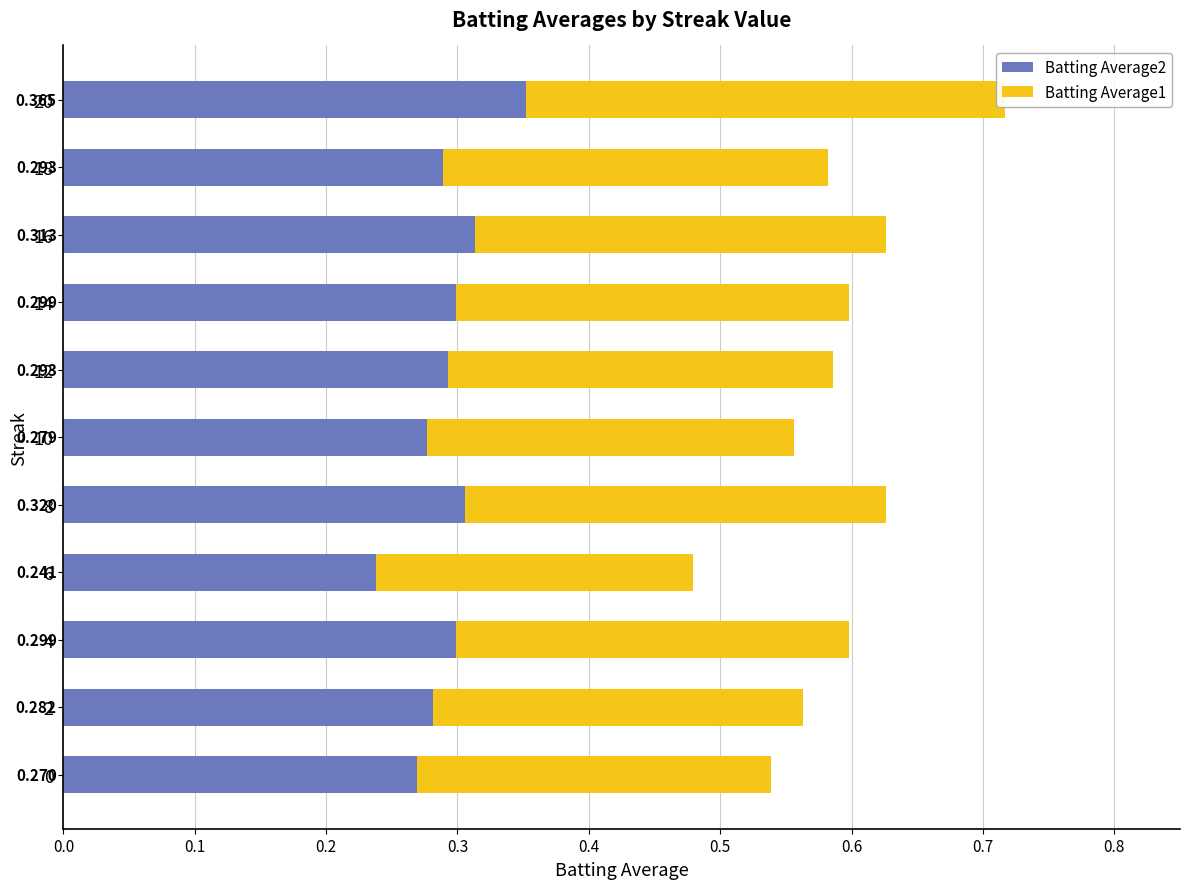

Is the value of Batting Average1 at 8 greater than the value of Batting Average2 at 0?

Yes